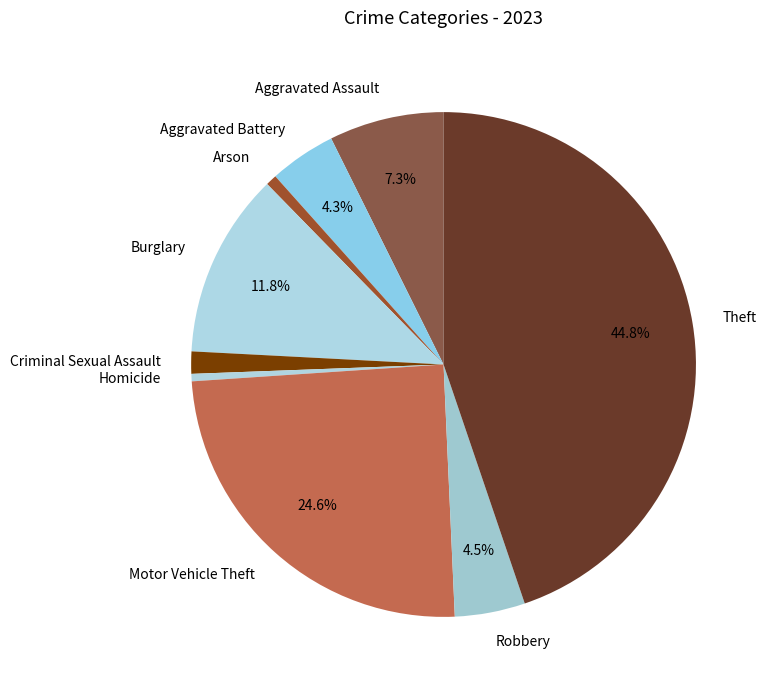

Is the sum of Motor Vehicle Theft and Robbery greater than half?

No